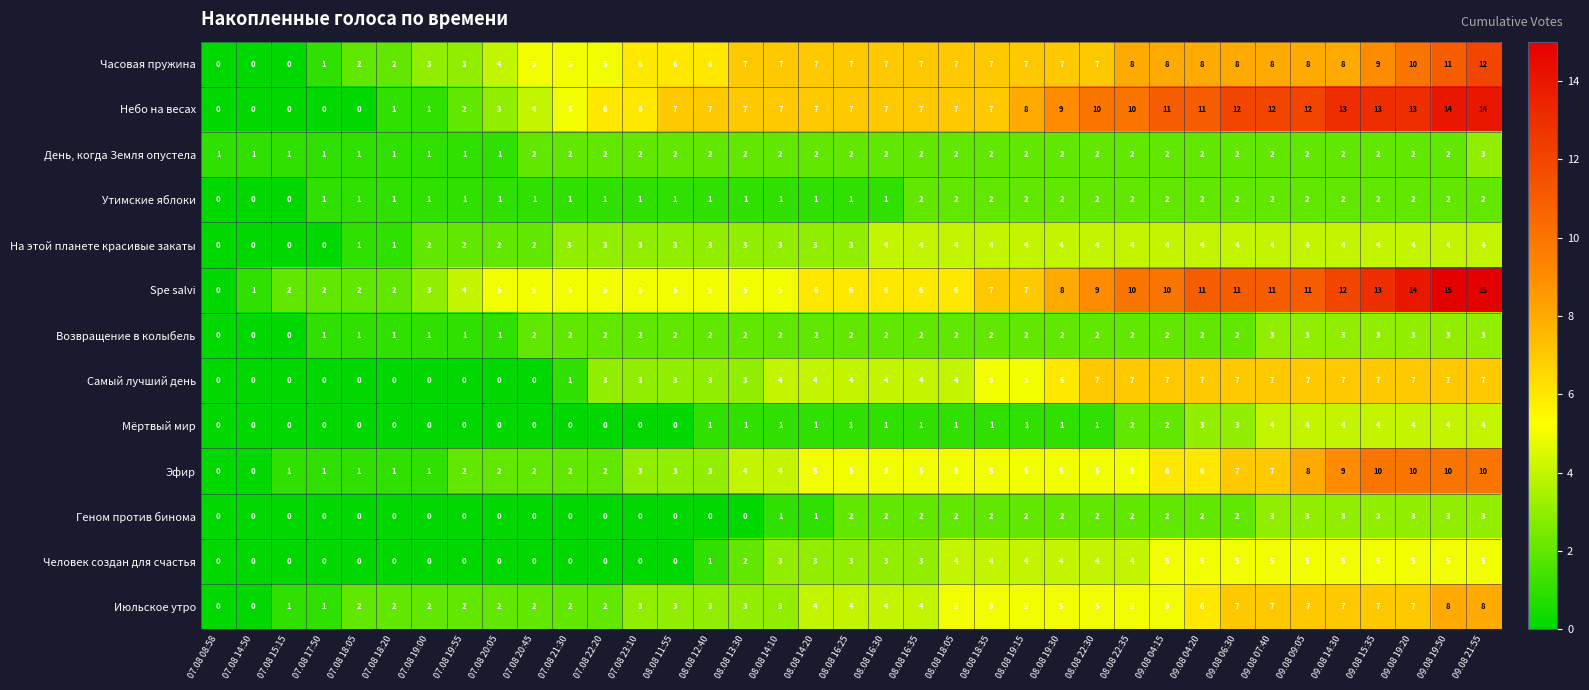

Which series has the largest total across all categories?

Небо на весах